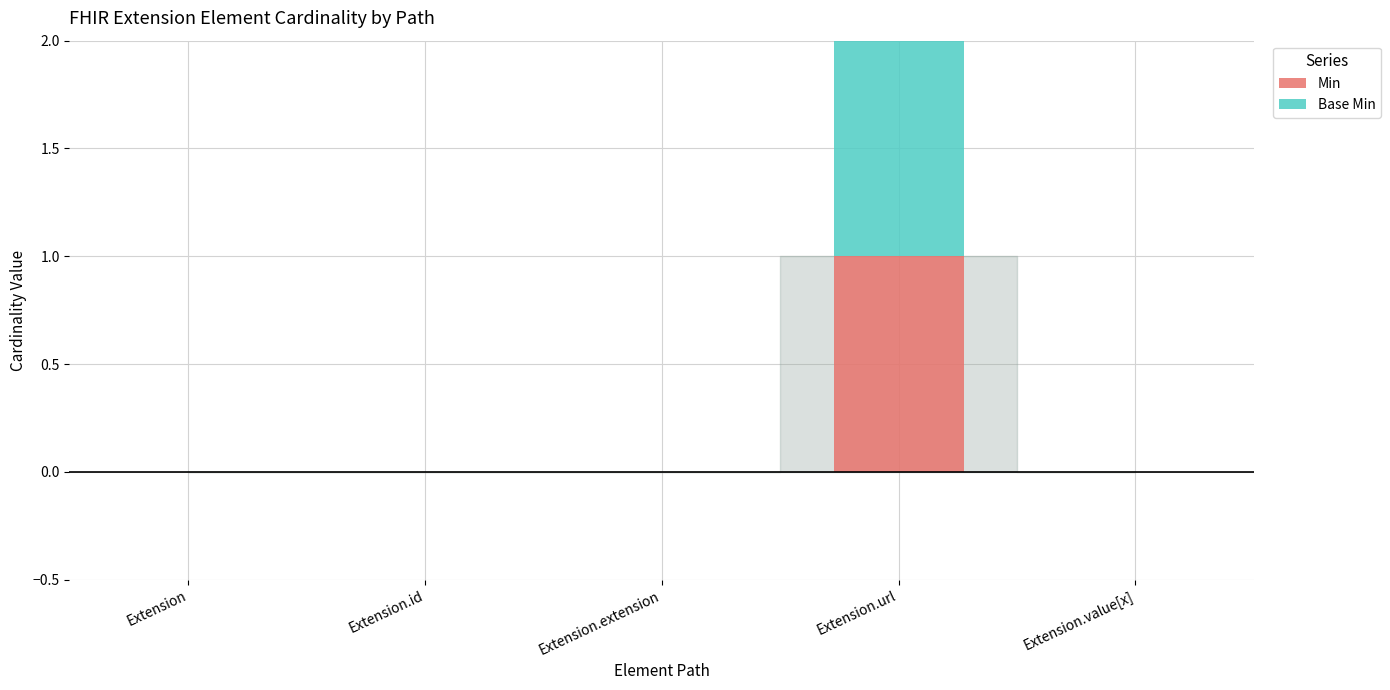

How many distinct data groups are displayed?

2